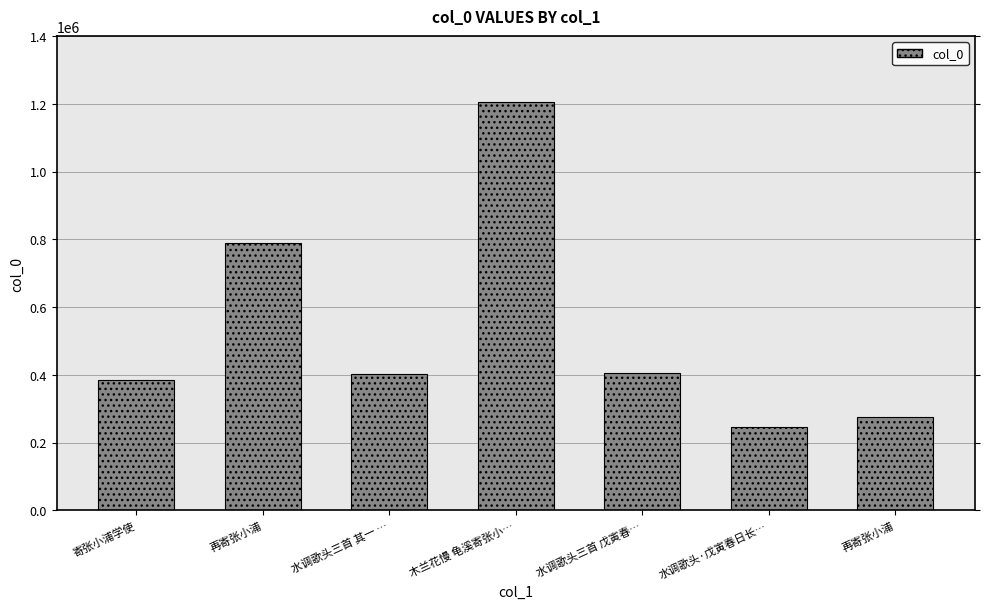

Which category has the highest value across all series?

木兰花慢 龟溪寄张小…